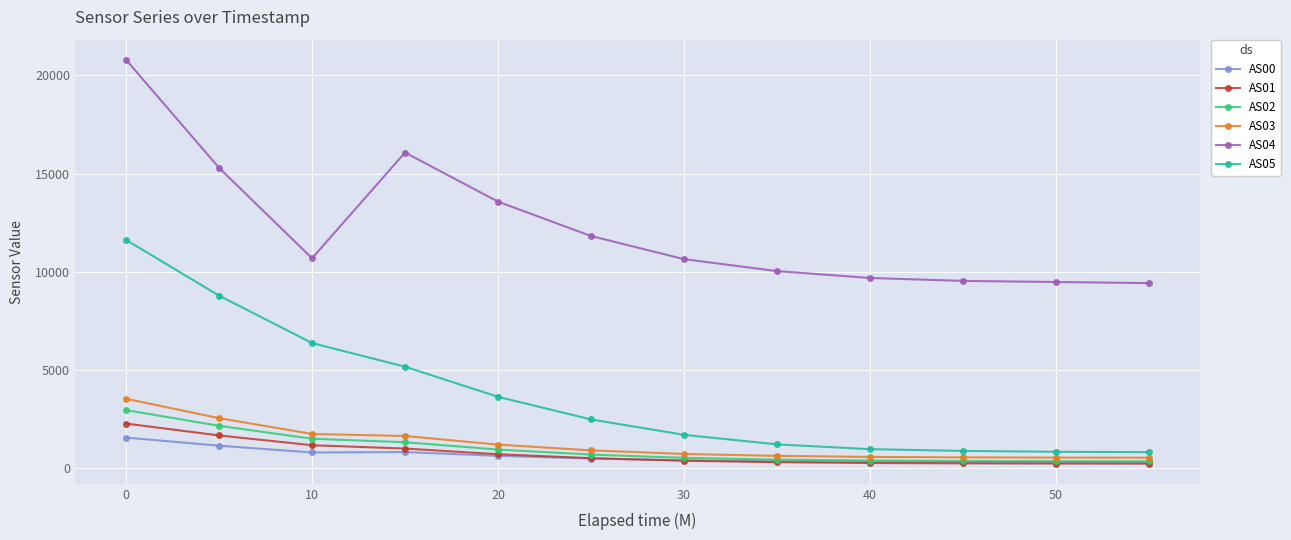

True or false: AS02 and AS04 intersect in this chart.

False